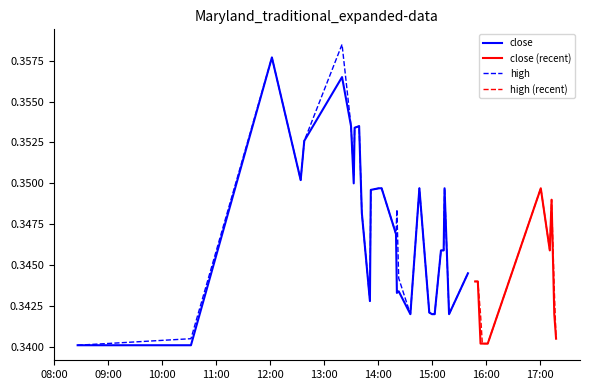

What value does the high series have at 11?

0.3